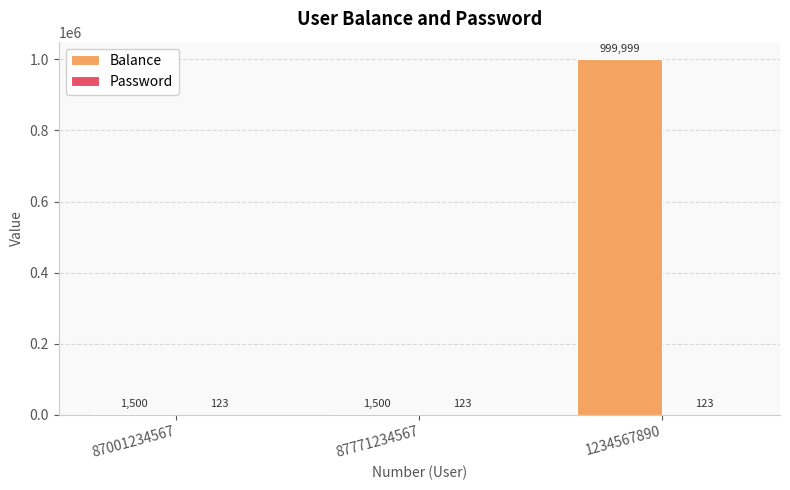

Between 87001234567 and 1234567890, which series saw the biggest shift?

Balance